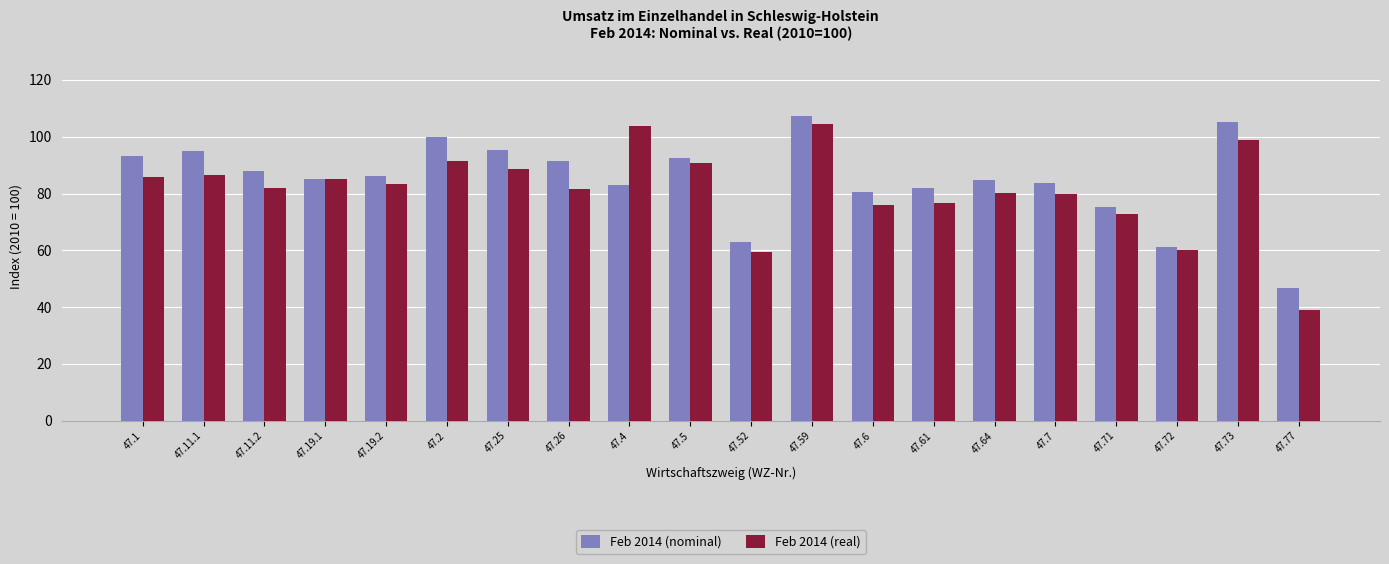

What value does the Feb 2014 (nominal) series have at 47.25?

95.4